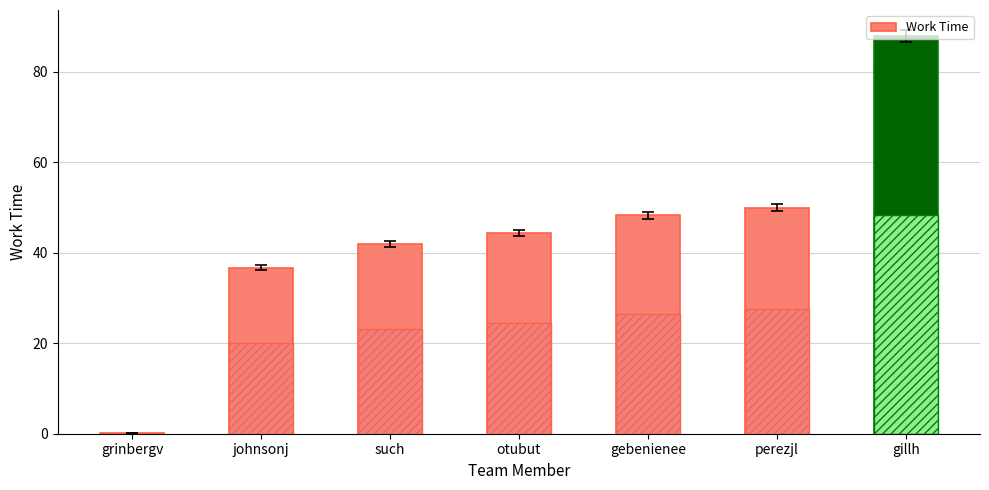

Reading left to right, list all the values displayed in this chart.

0.2	36.7	42.0	44.4	48.2	50.0	87.9